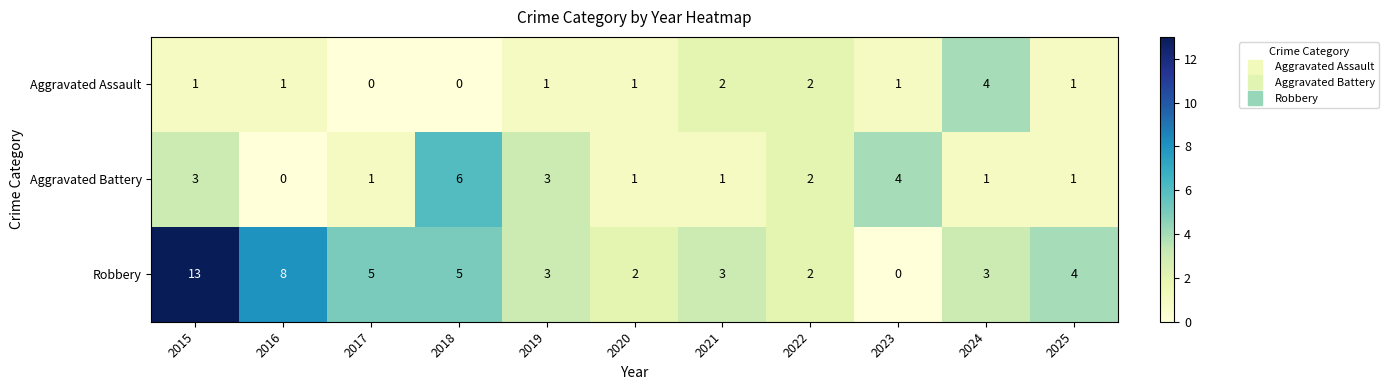

Which series has the widest spread of values?

Robbery